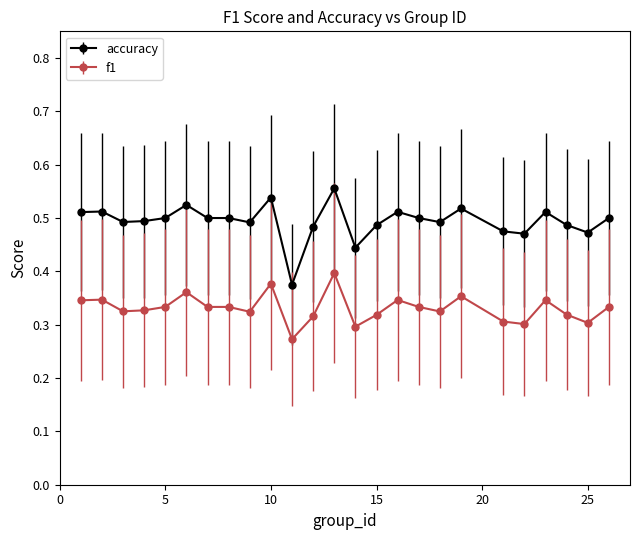

Which series has the largest total across all categories?

accuracy